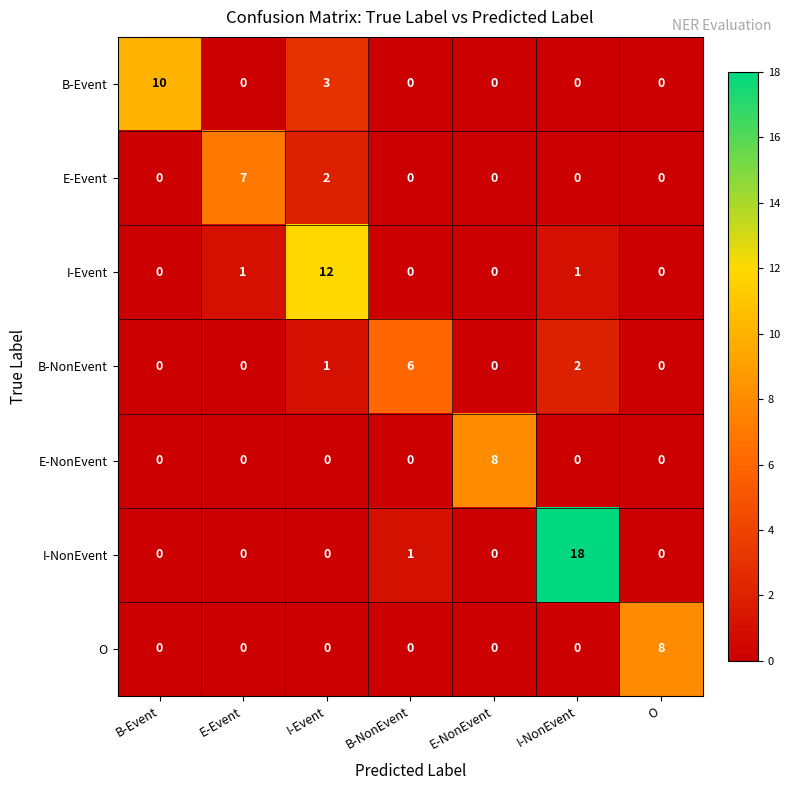

The value of B-NonEvent at E-NonEvent is -3. True or false?

False